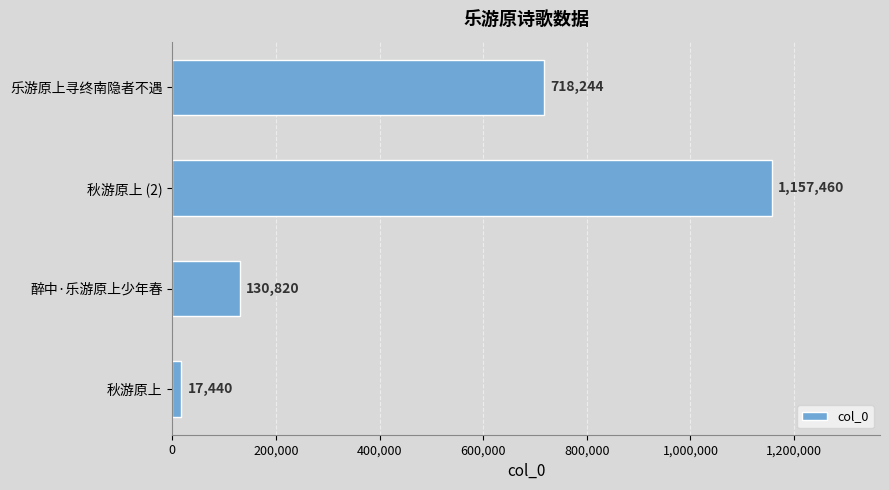

List the labels in order of value, smallest first.

秋游原上, 醉中·乐游原上少年春, 乐游原上寻终南隐者不遇, 秋游原上 (2)